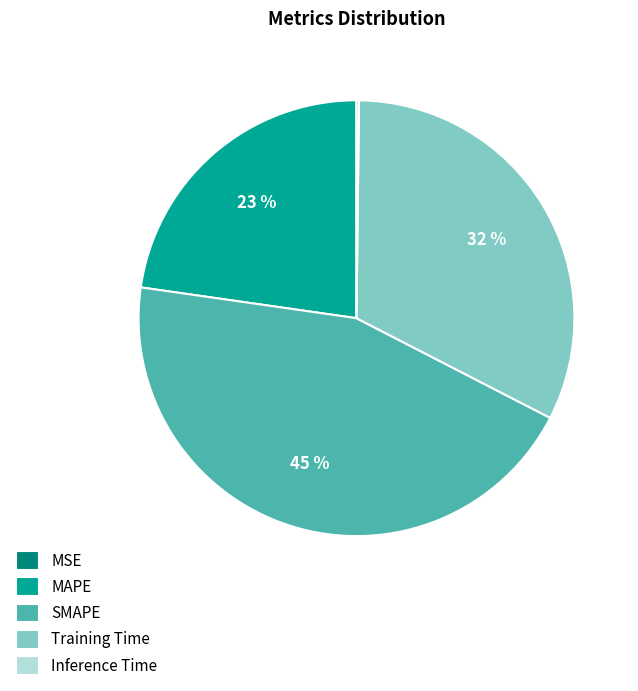

To the nearest percent, what is the combined percentage of SMAPE and Training Time?

77%